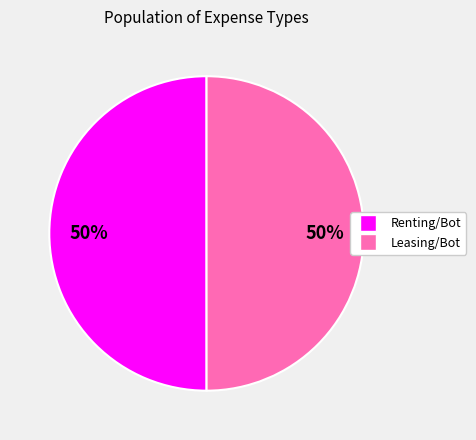

To the nearest percent, what is the average slice percentage?

50%